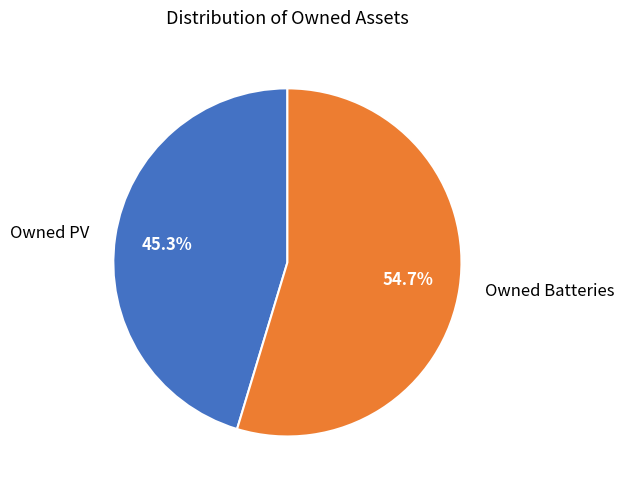

How many slices are in this pie chart?

2